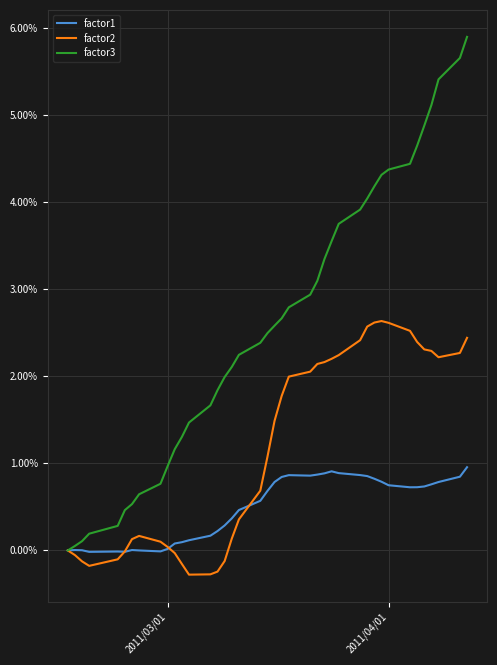

List the series in order of their peak value, highest first.

factor3, factor2, factor1